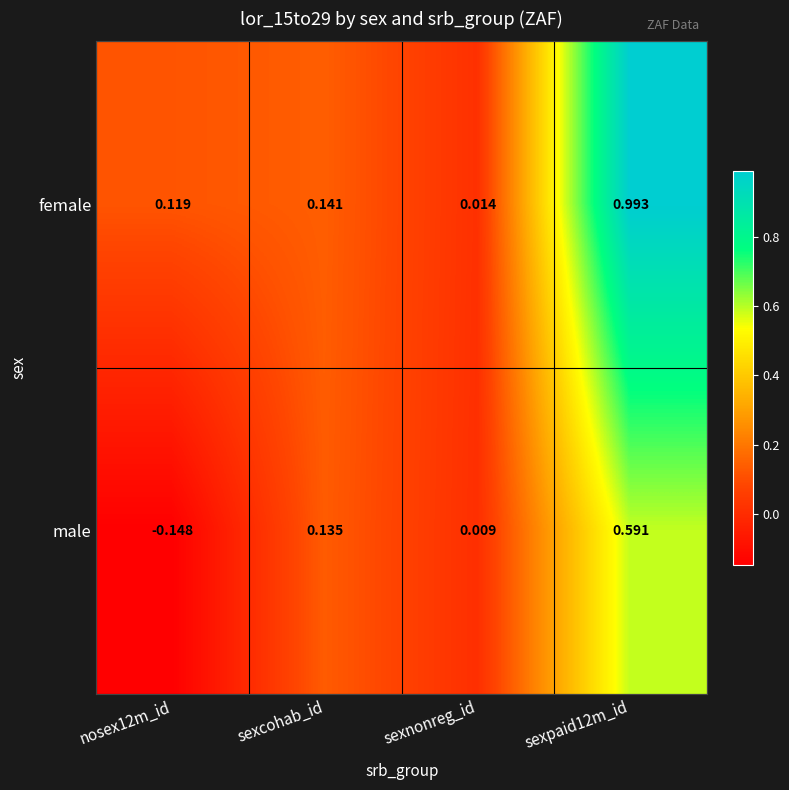

How many values in male are below zero?

1